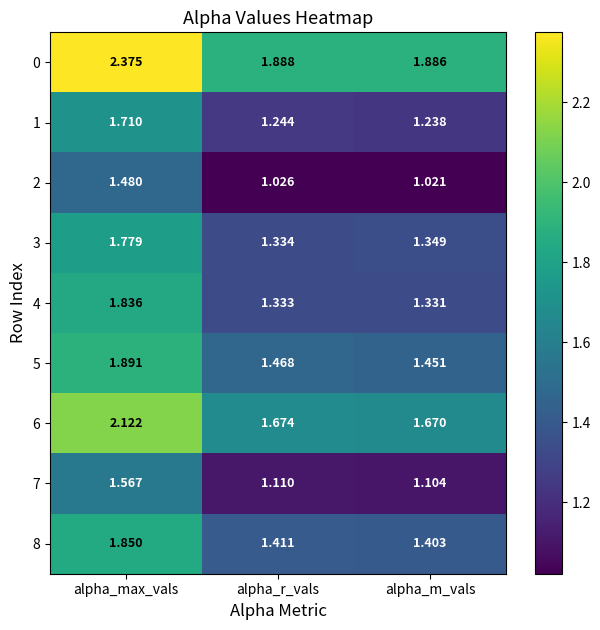

Which series has the largest total across all categories?

0